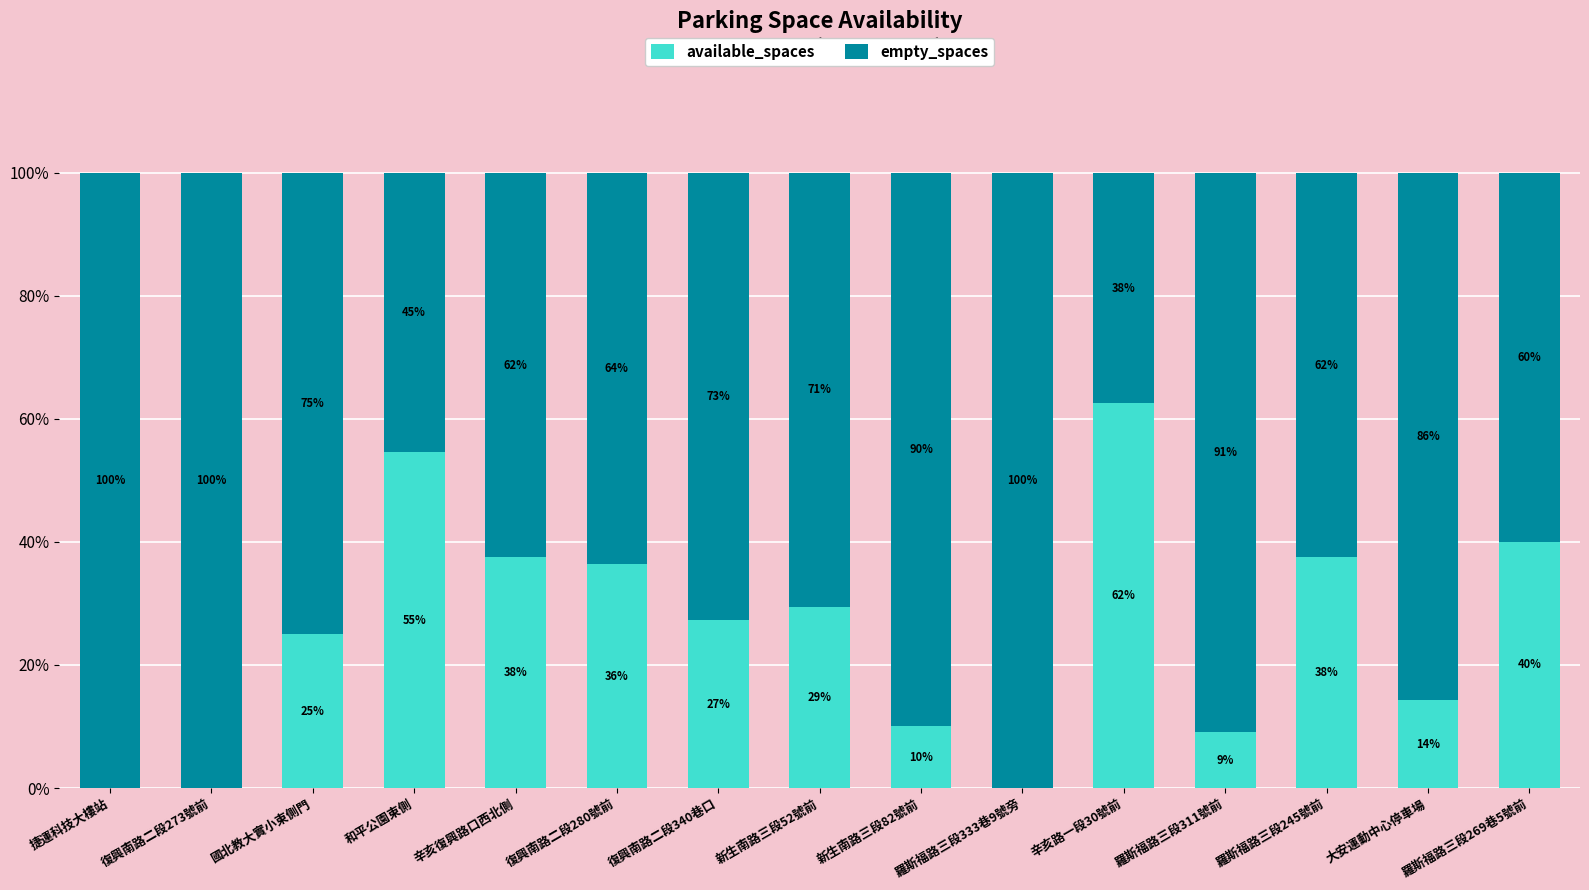

Which has a higher value, 新生南路三段52號前 or 羅斯福路三段311號前?

新生南路三段52號前